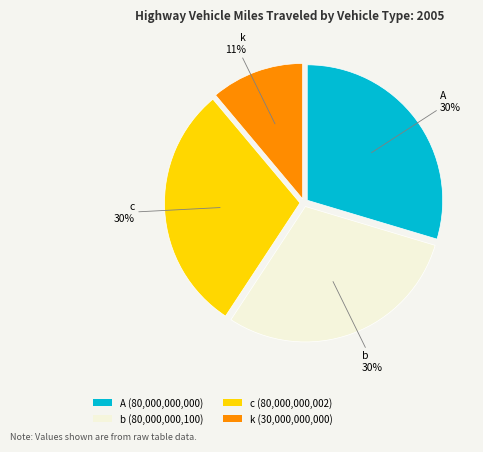

Which has a higher value, b (80,000,000,100) or k (30,000,000,000)?

b (80,000,000,100)